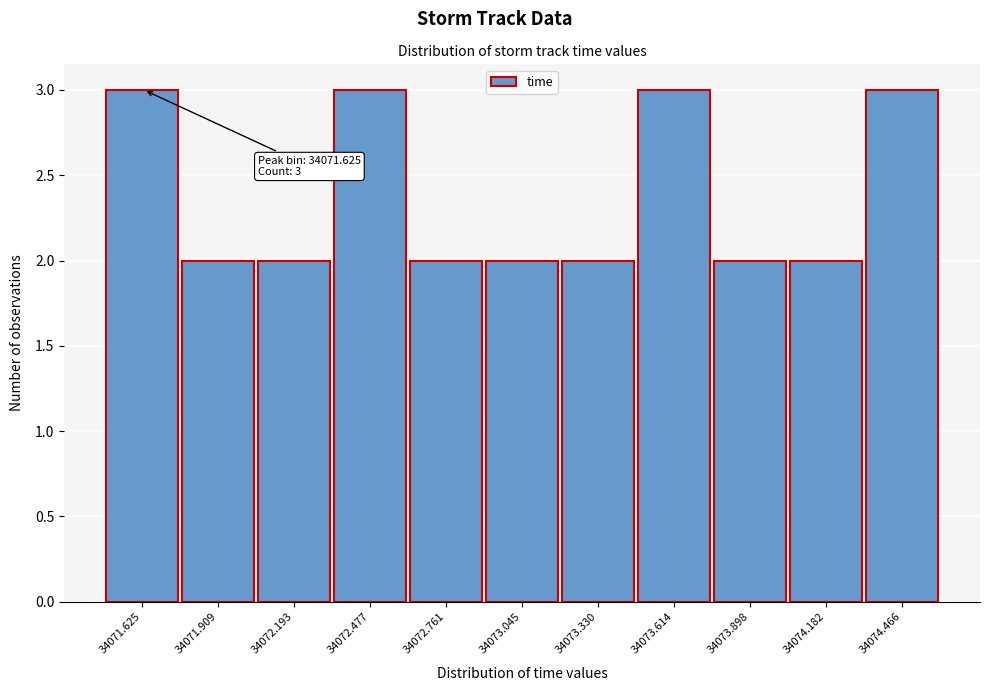

Reading left to right, transcribe all the data shown in this chart.

34071.625=3	34071.909=2	34072.193=2	34072.477=3	34072.761=2	34073.045=2	34073.330=2	34073.614=3	34073.898=2	34074.182=2	34074.466=3